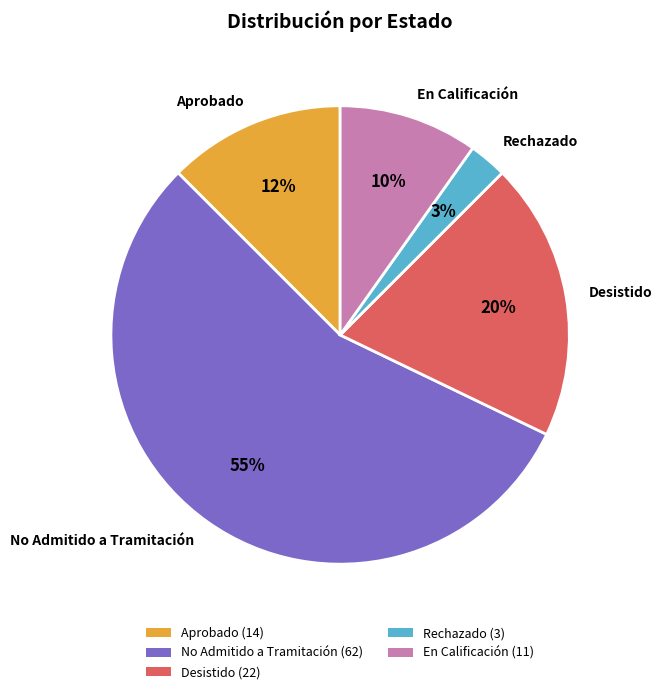

What is the smallest slice in the pie chart?

Rechazado